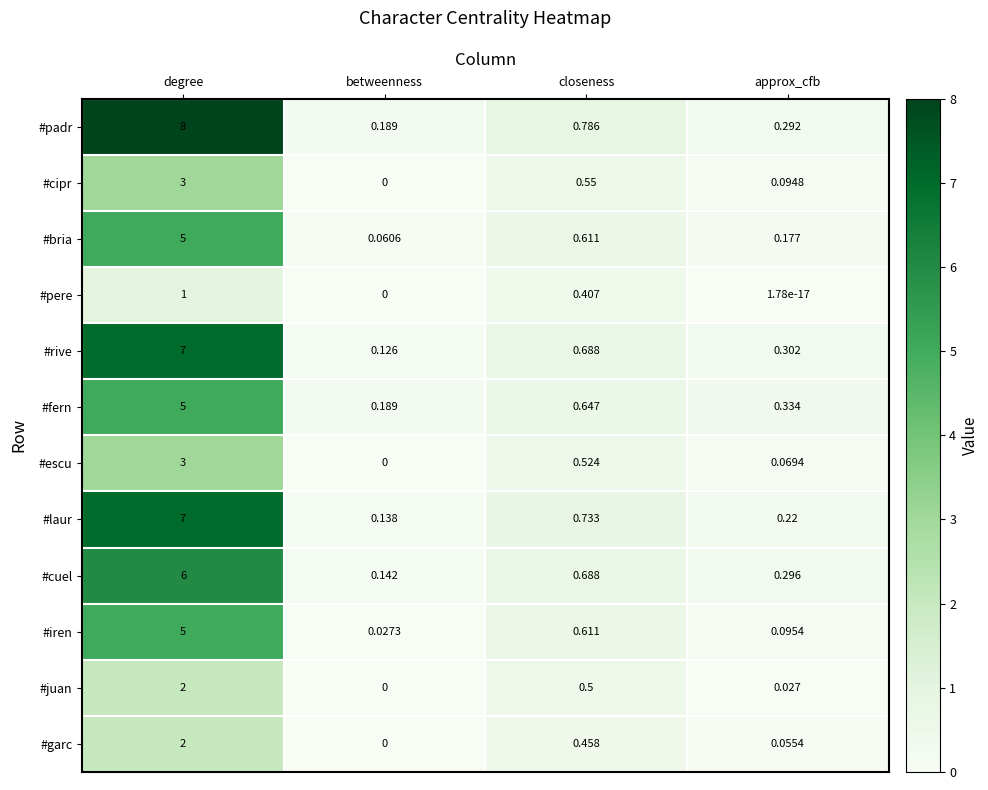

Which series has the largest total across all categories?

#padr